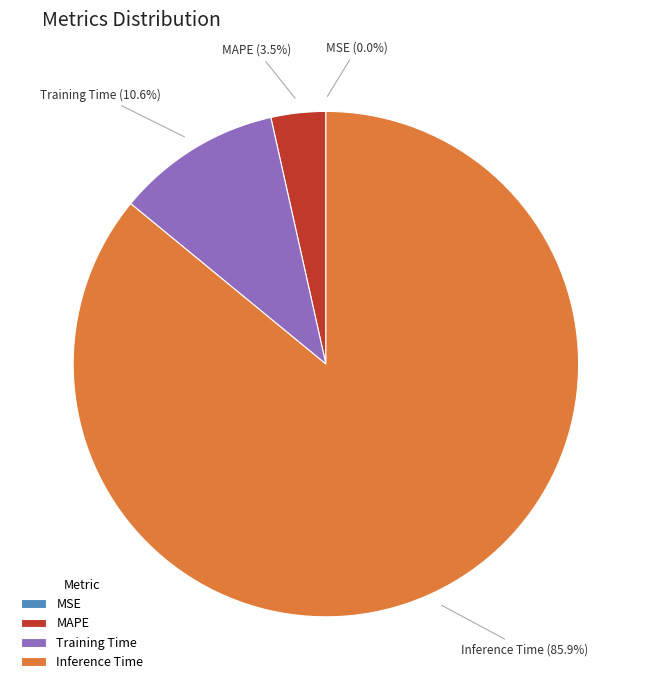

Is it true that Training Time is 11% of the pie?

True